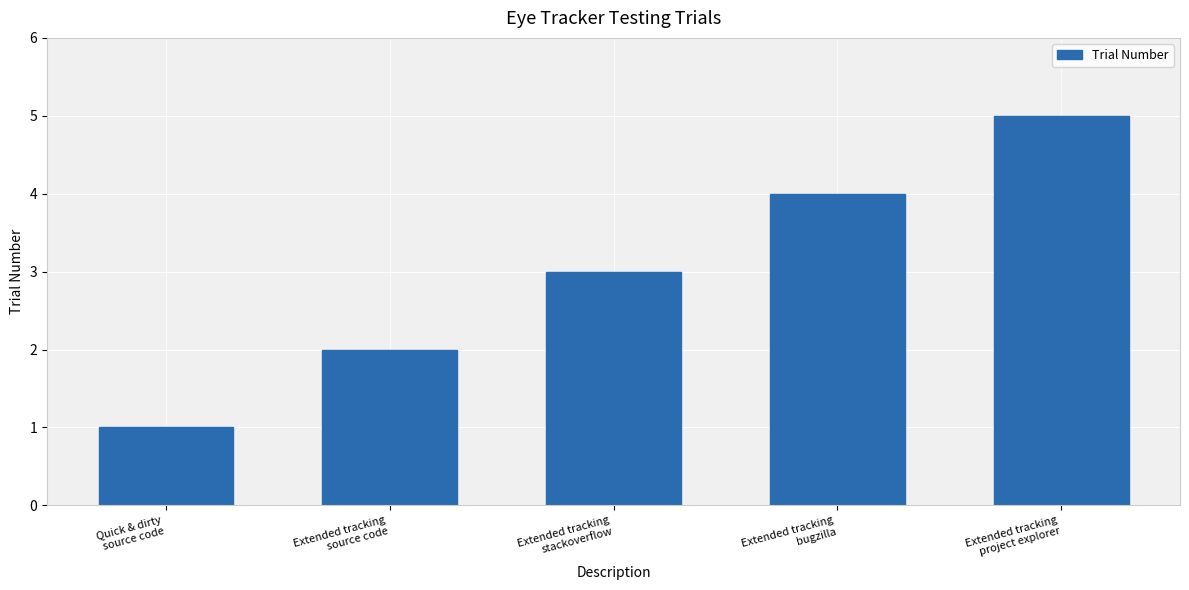

Is it true that the value at Quick & dirty
source code is 1?

True